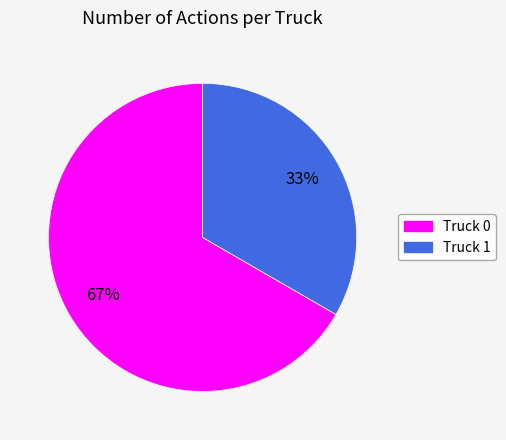

Does any single category account for the majority?

Yes